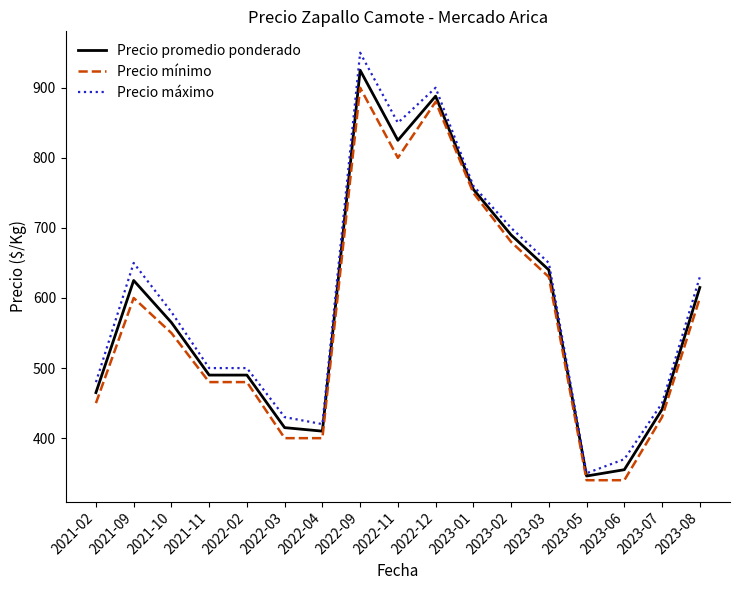

What is the maximum value for Precio promedio ponderado?

925